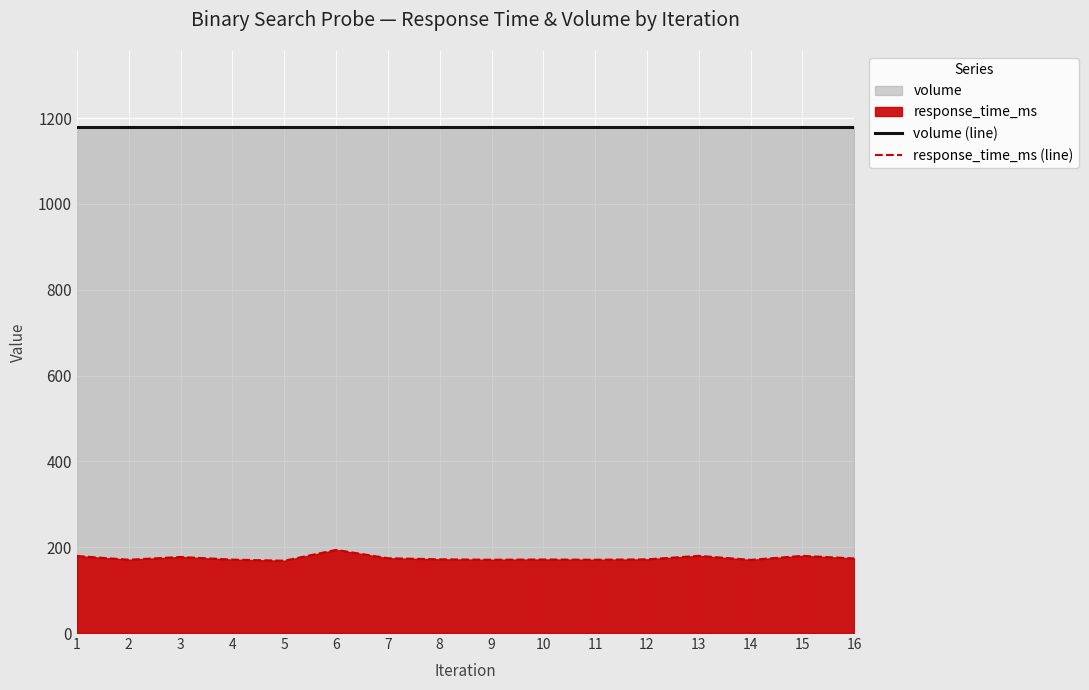

What is the sum of the volume (line) values at 5 and 12?

2358.7